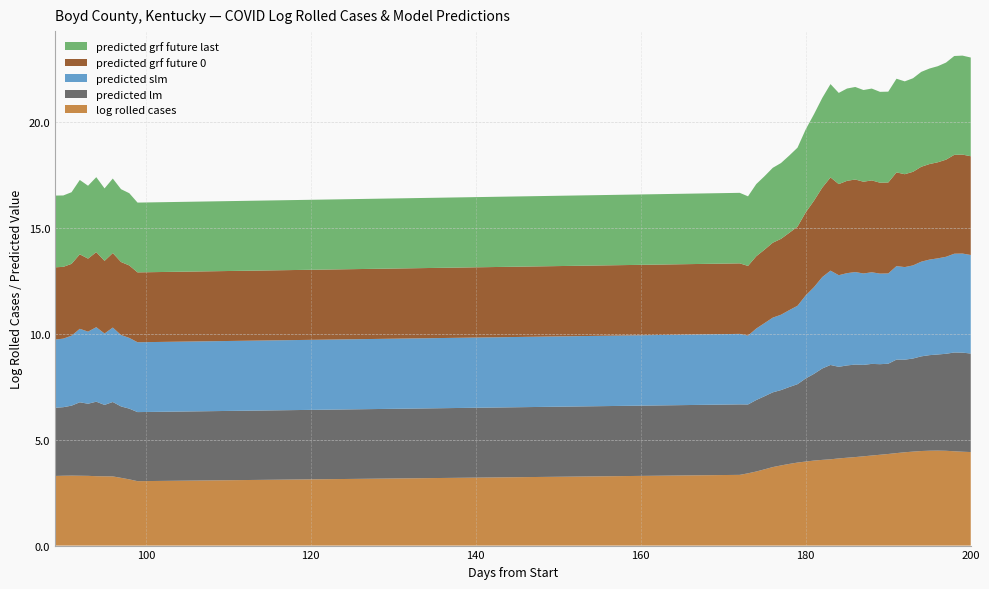

What is the highest value of the log rolled cases series?

4.5